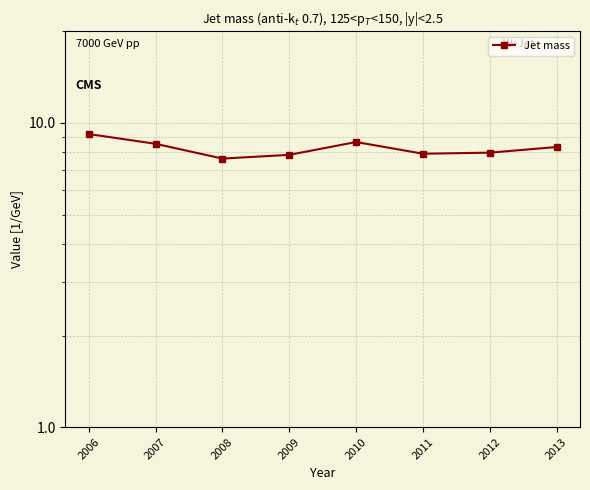

Reading left to right, list all the values displayed in this chart.

2006=9.2	2007=8.5	2008=7.6	2009=7.9	2010=8.7	2011=7.9	2012=8.0	2013=8.3